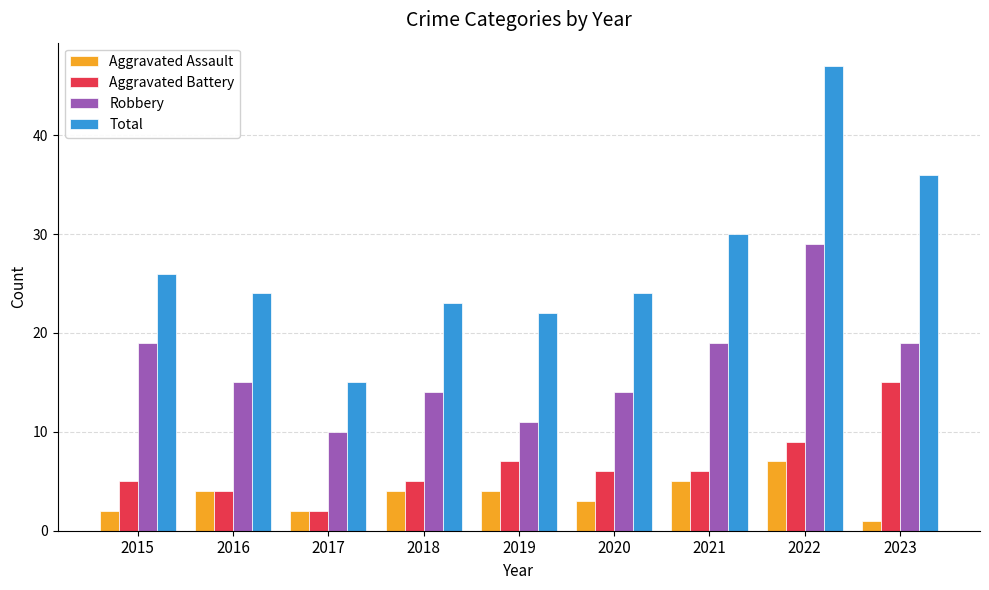

What is the difference between the Robbery values at 2021 and 2017?

9